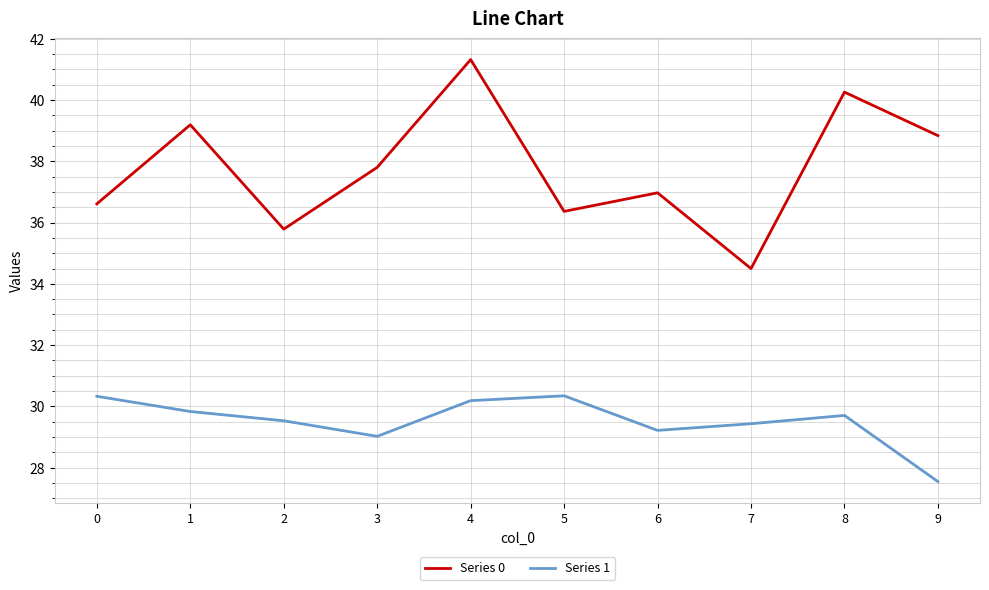

What is the average value of the Series 1 series?

29.5